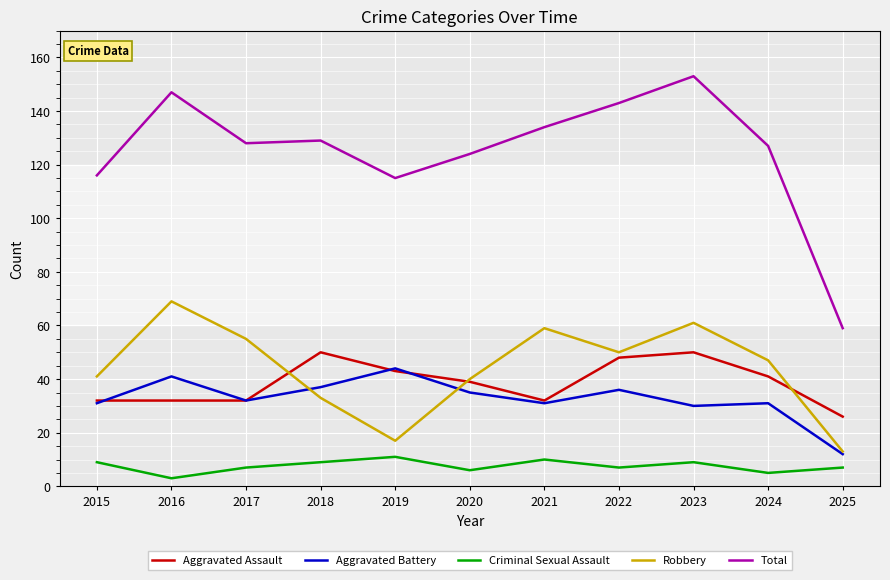

At which label does Aggravated Battery reach its peak?

2019